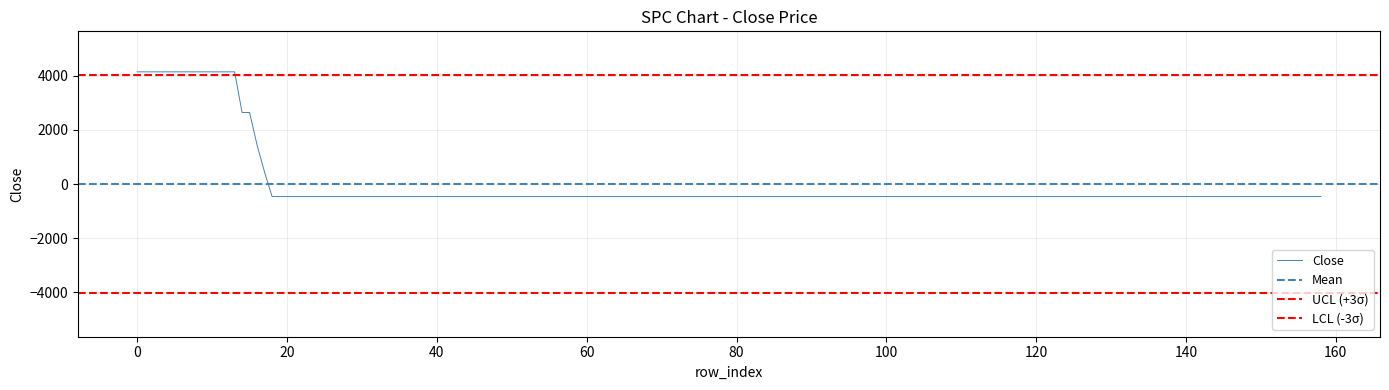

Is it true that the value at 2016-12-22 is 2738?

False